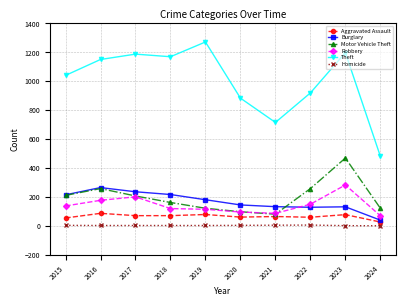

At which label does Robbery reach its peak?

2023